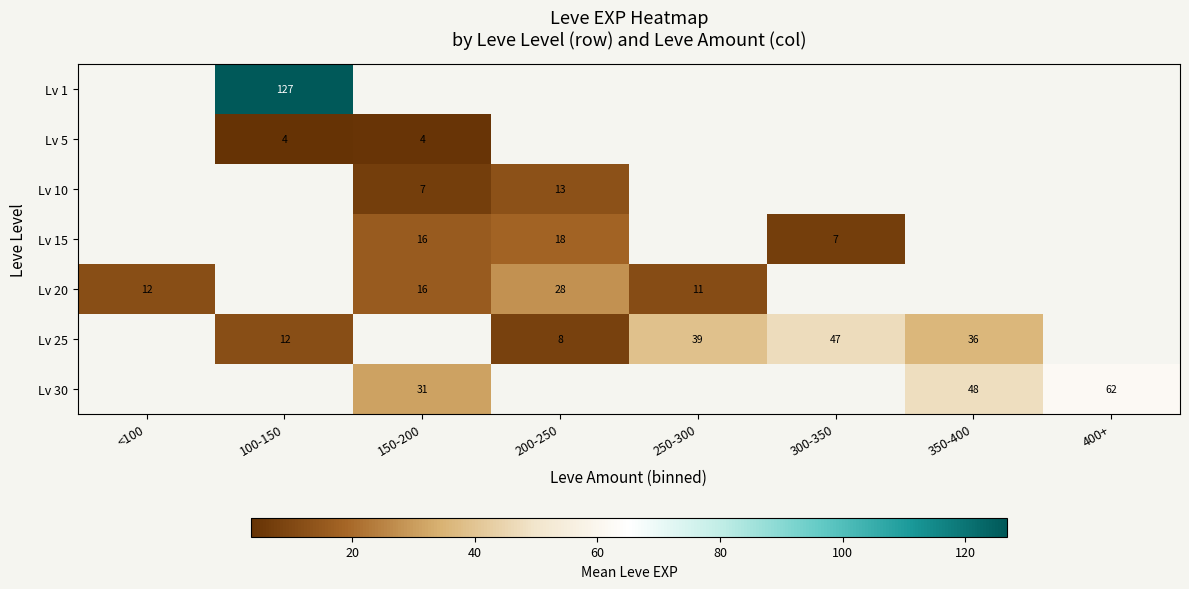

What is the maximum value shown in the chart?

126.8